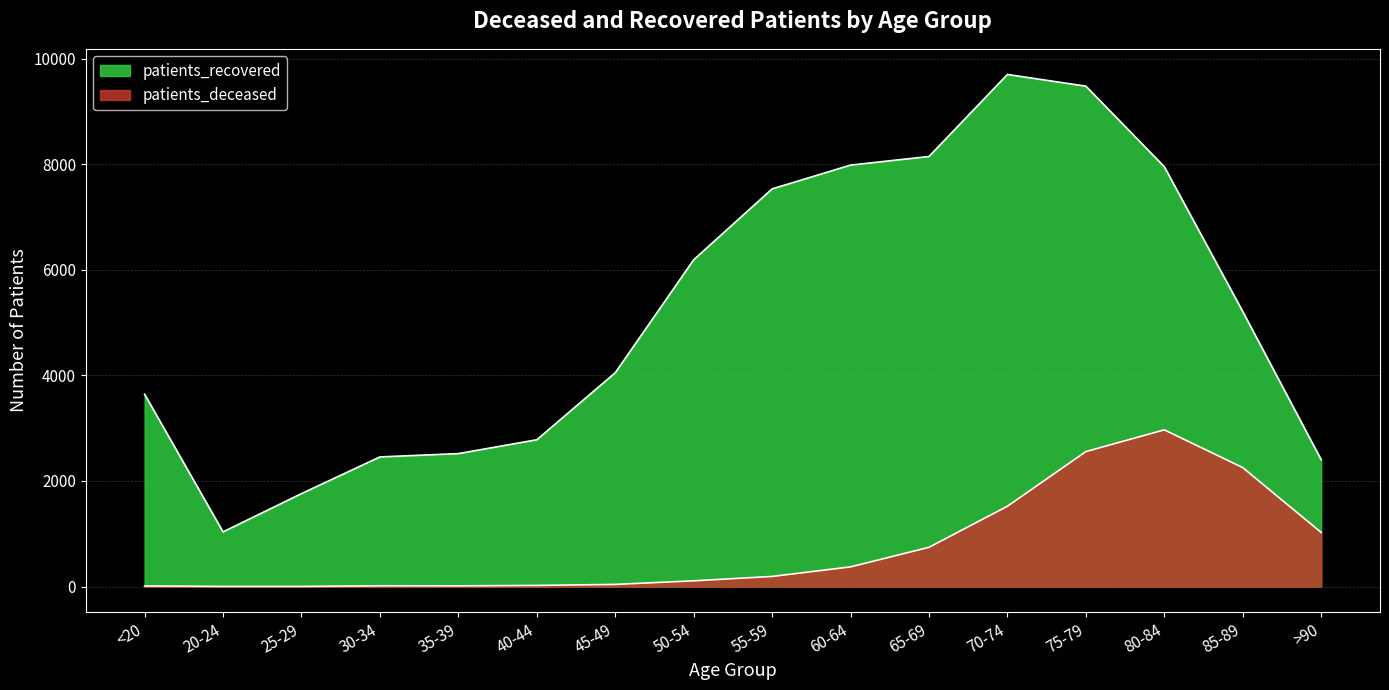

What position from the right is 70-74?

5